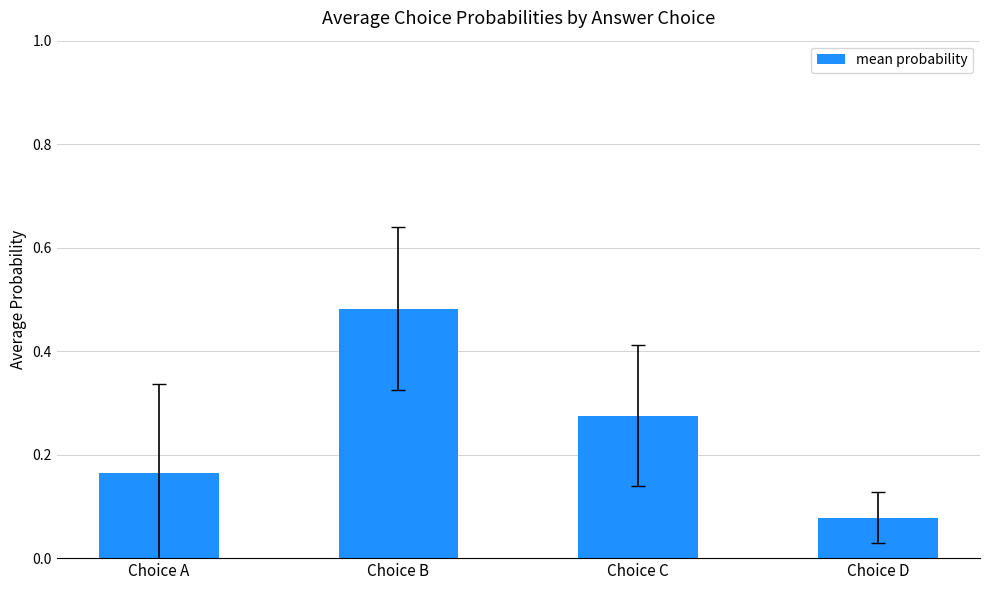

Between Choice A and Choice C, which is larger?

Choice C